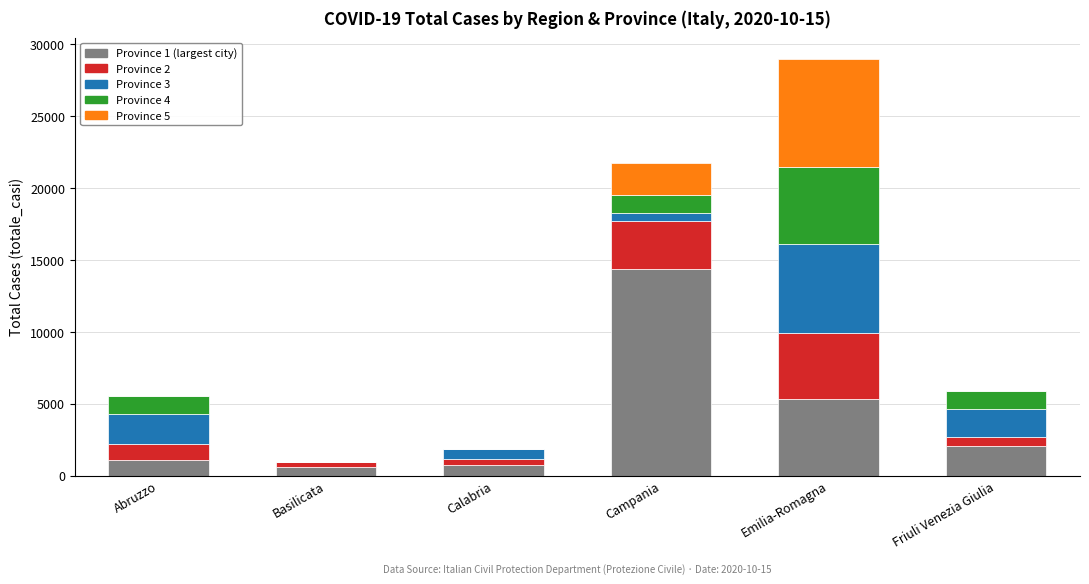

At which category is the sum across all series the highest?

Emilia-Romagna